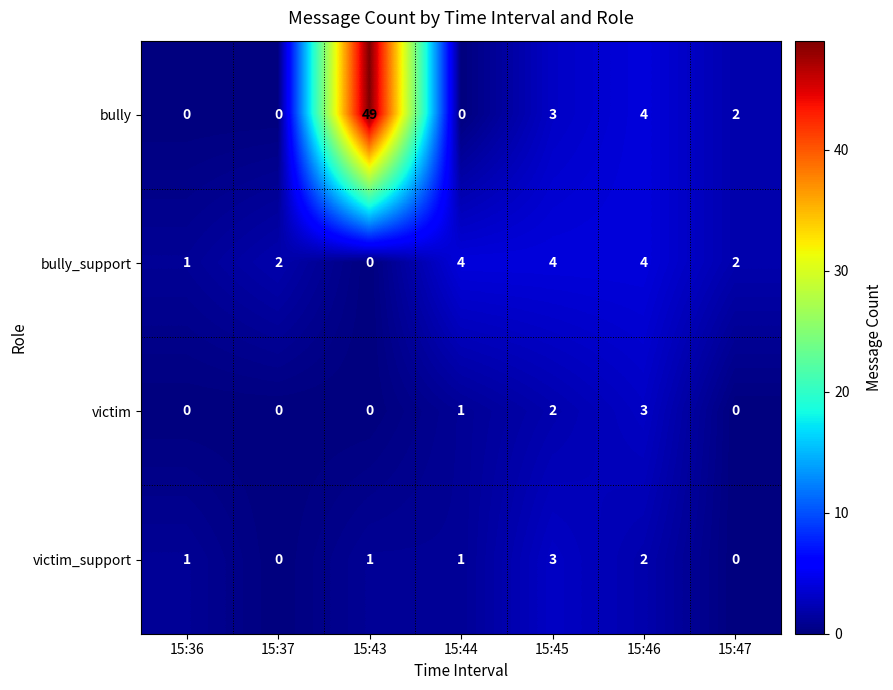

The victim series shows 0 at 15:47. True or false?

True